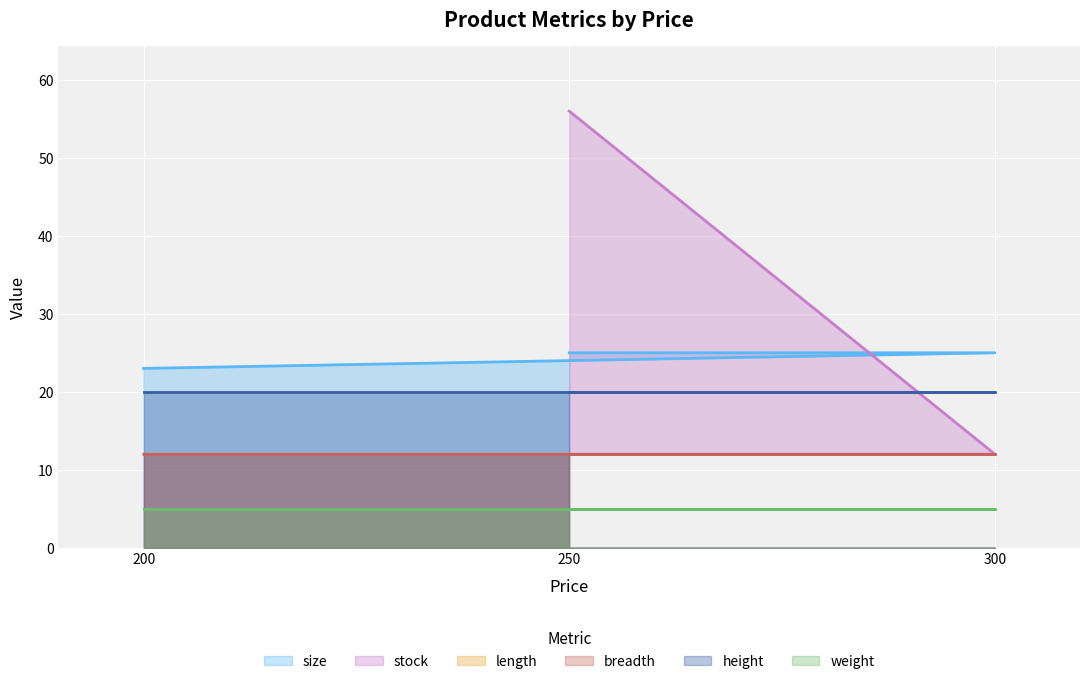

Reading right to left, what are all the values shown in this chart?

size: 250=25	300=25	200=23
stock: 250=56	300=12	200=12
length: 250=12	300=12	200=12
breadth: 250=12	300=12	200=12
height: 250=20	300=20	200=20
weight: 250=5	300=5	200=5